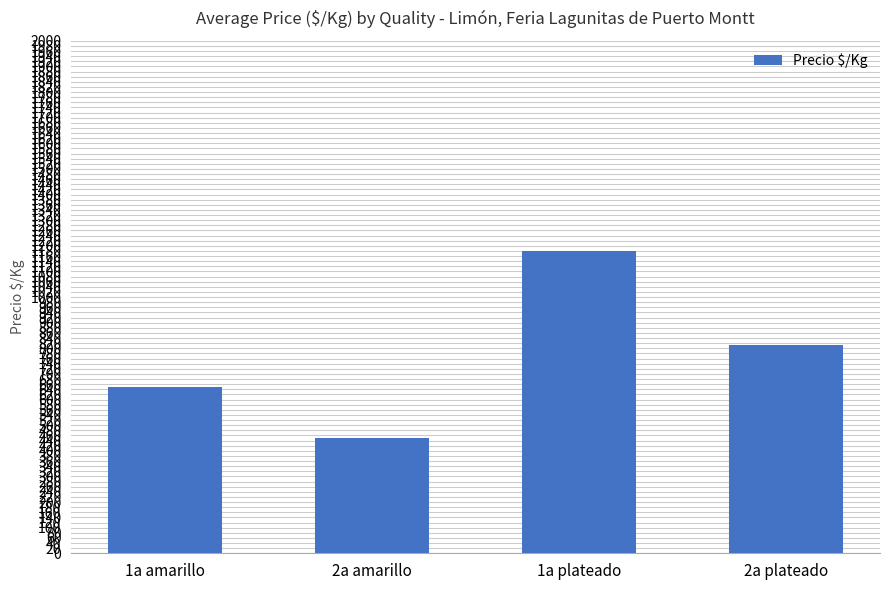

What is the change in value from 1a amarillo to 2a amarillo?

-196.5